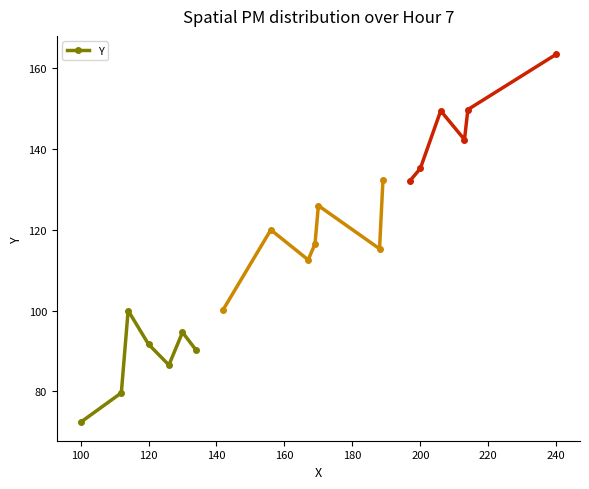

In Y, how many points are higher than both neighbors (excluding endpoints)?

2